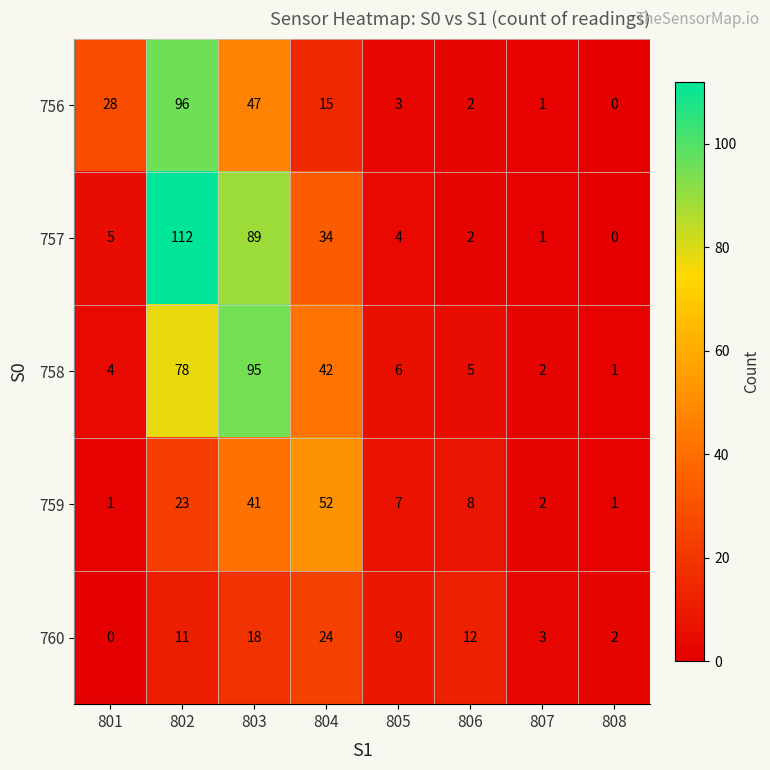

Is it true that 757 equals 5 at 801?

True